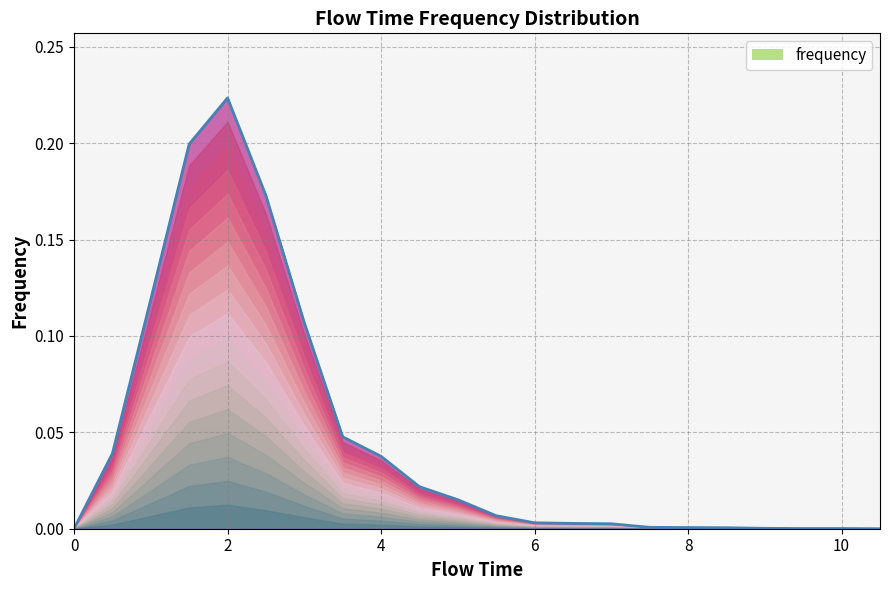

What is the maximum value shown in the chart?

0.2